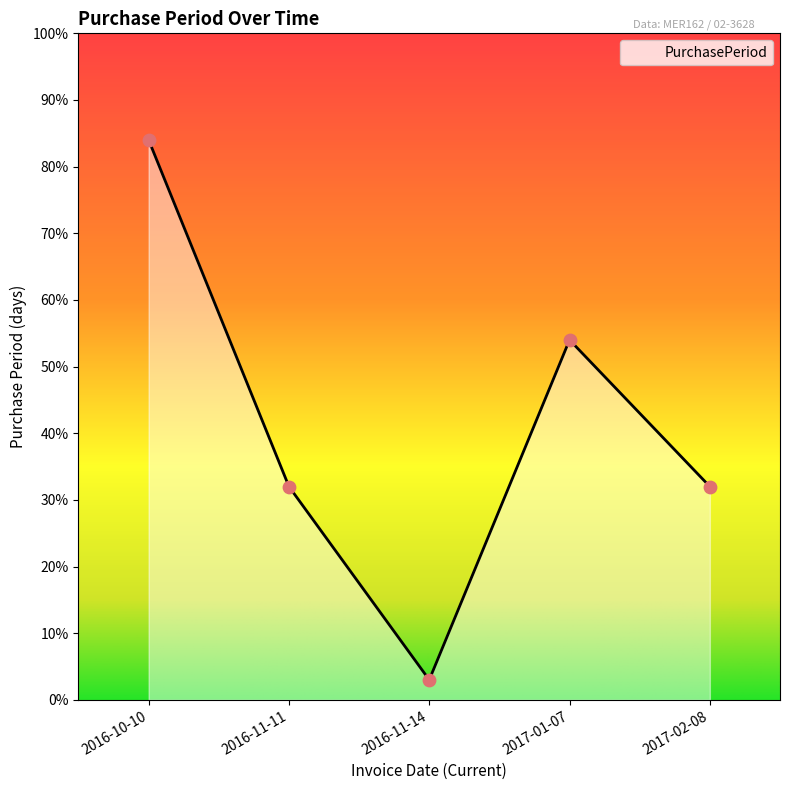

Between 2016-11-14 and 2016-11-11, which is larger?

2016-11-11